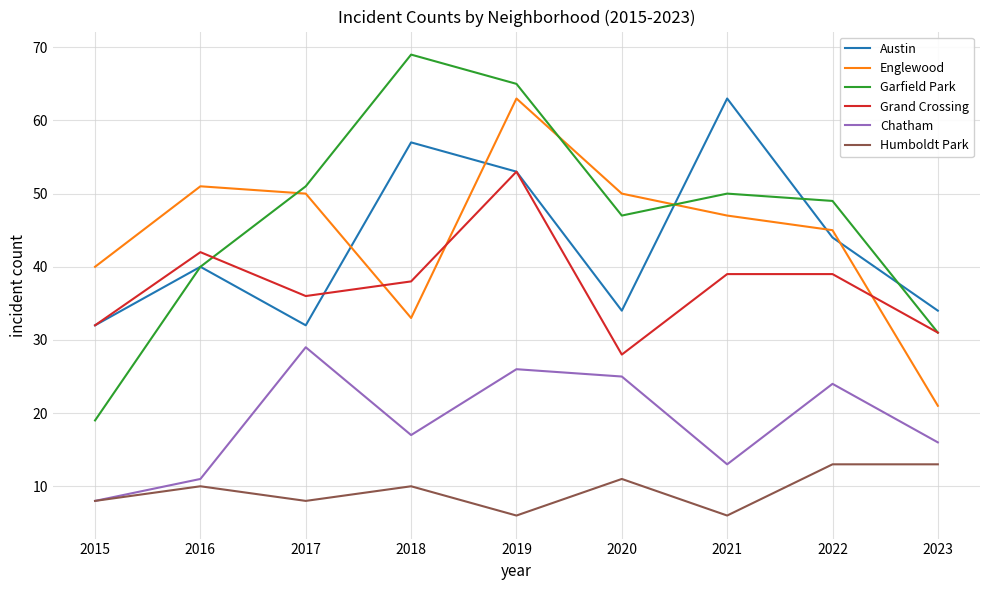

Where does the Chatham series first go above 17?

2017